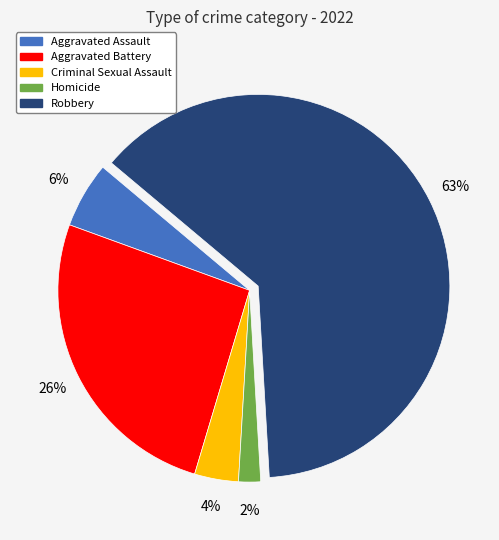

Which category accounts for the majority?

Robbery